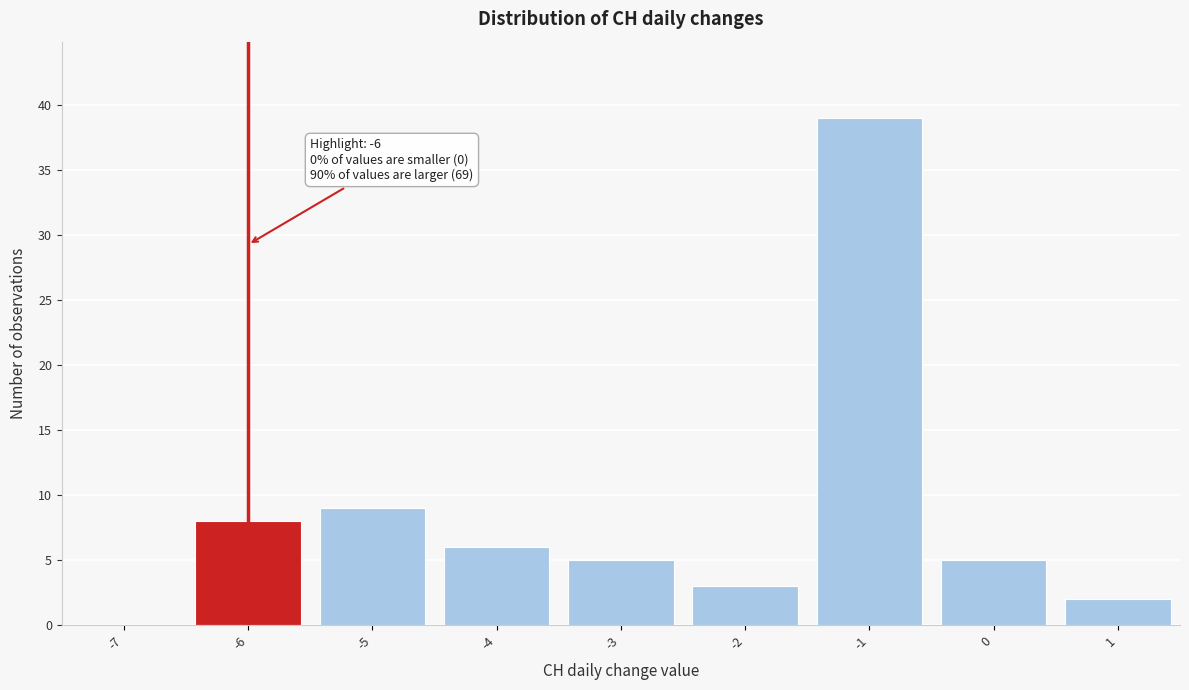

Over which range of the x-axis is the bar tallest?

-1.5 to -0.5